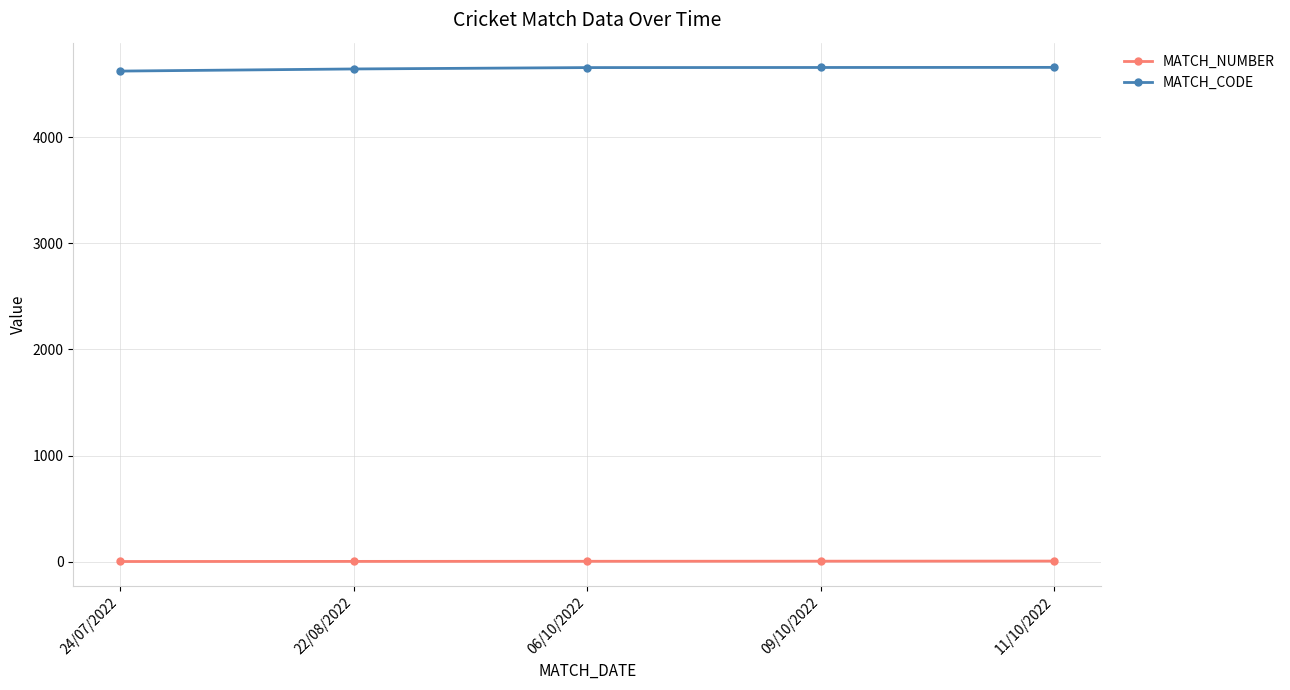

What is the label of the 4th point from the right?

22/08/2022